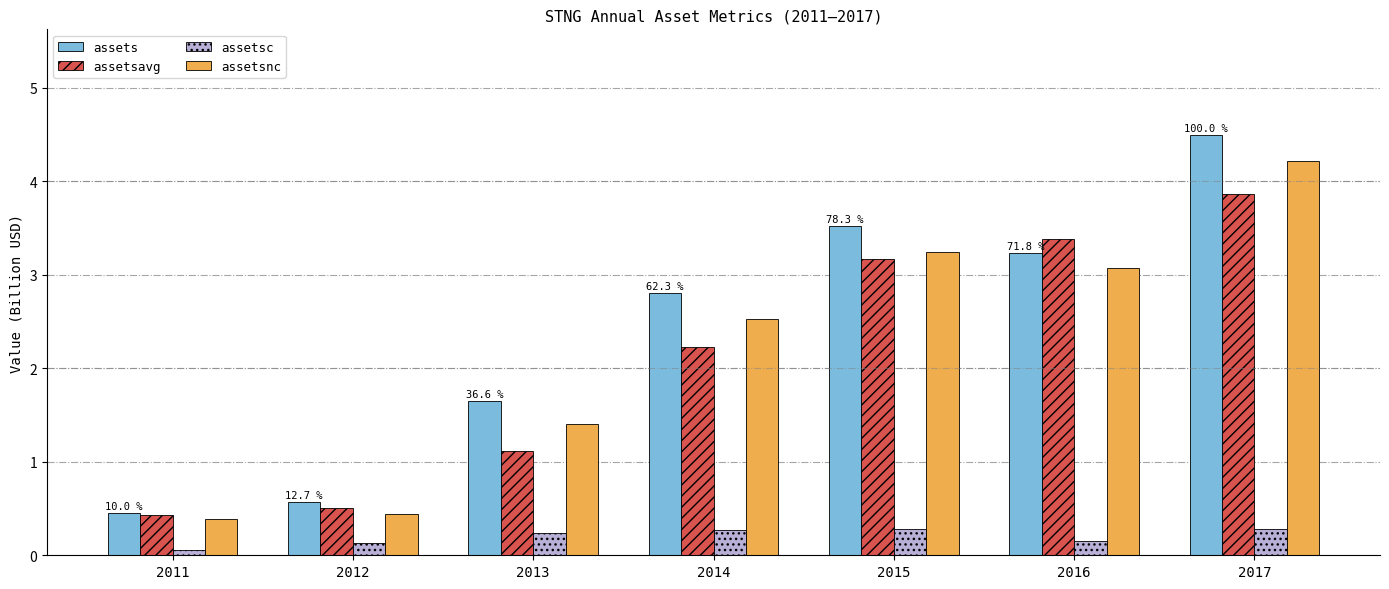

How many series are shown in this chart?

4